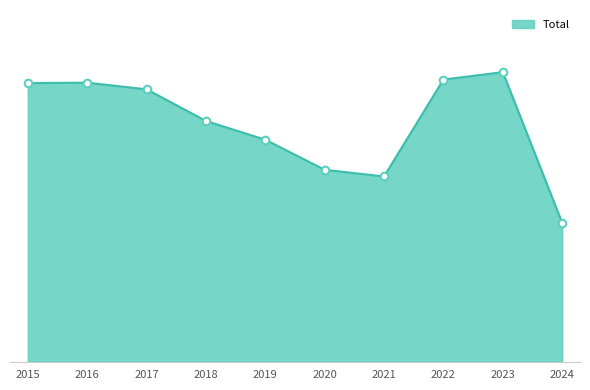

Does the chart have visible grid lines?

No